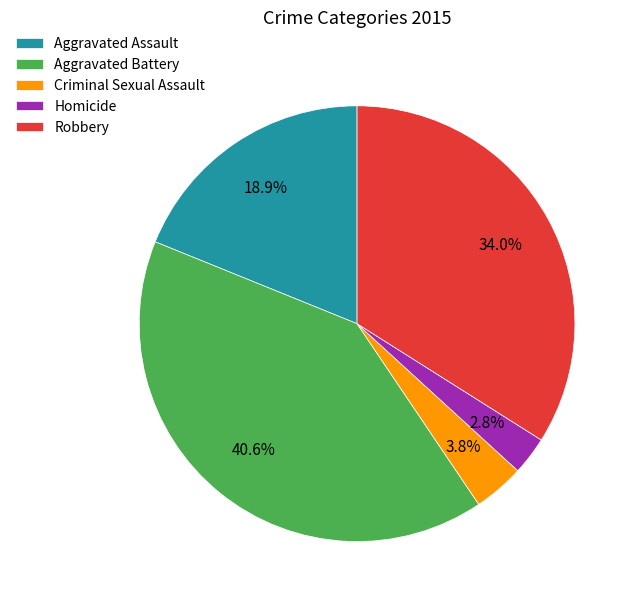

Rank the categories by value from highest to lowest.

Aggravated Battery, Robbery, Aggravated Assault, Criminal Sexual Assault, Homicide